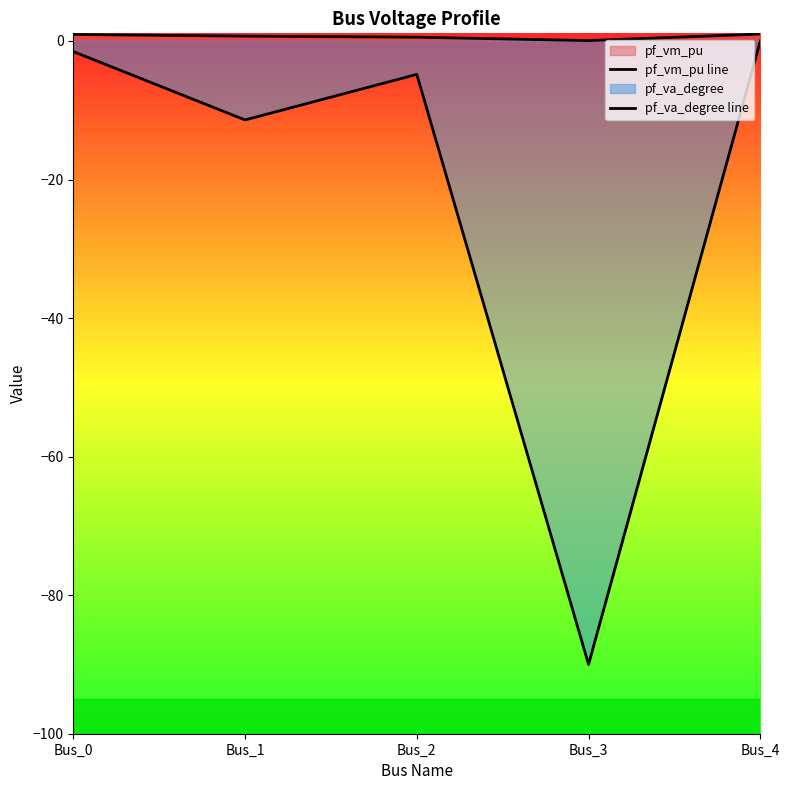

True or false: pf_va_degree line and pf_vm_pu line intersect in this chart.

False